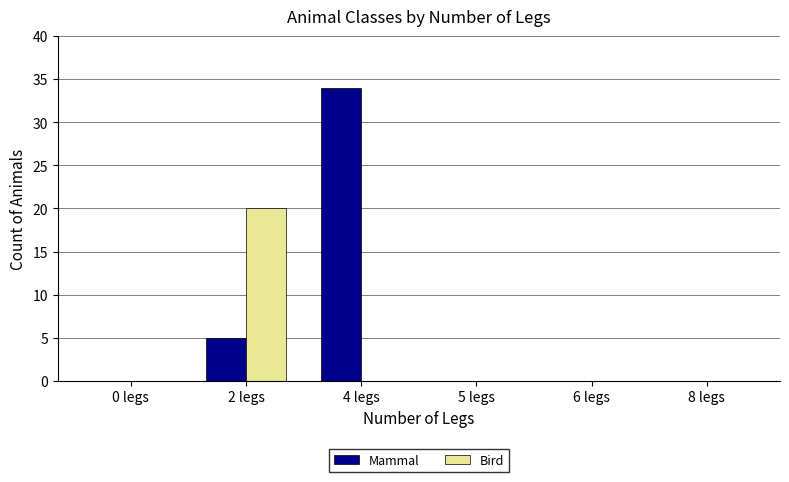

Count the number of categories in the chart.

6